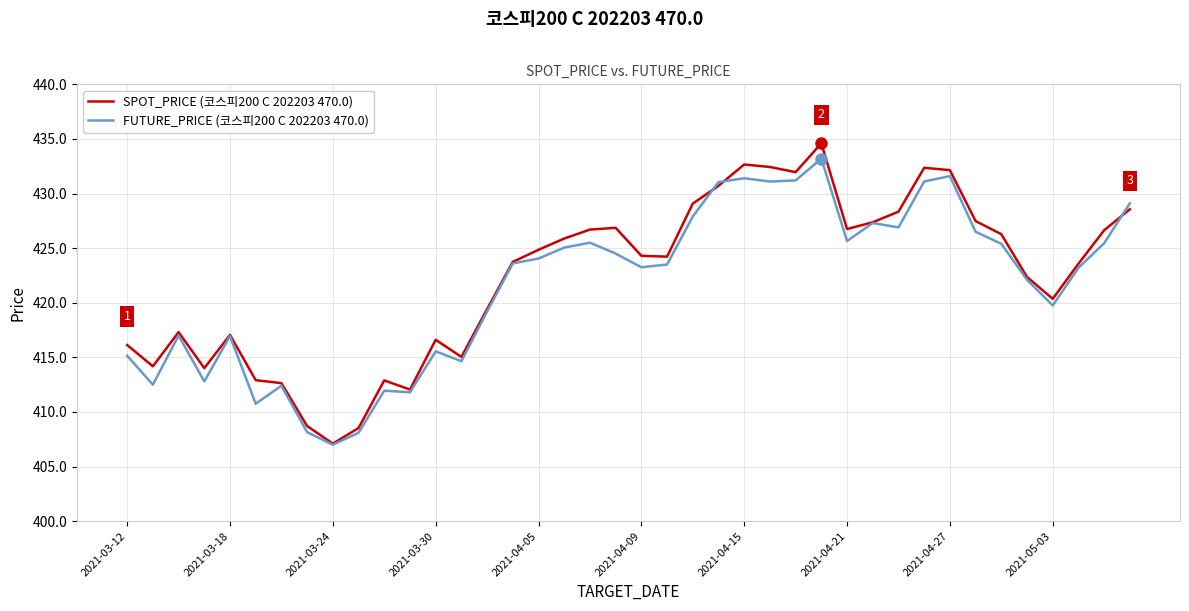

Which series has the largest range (max minus min)?

SPOT_PRICE (코스피200 C 202203 470.0)